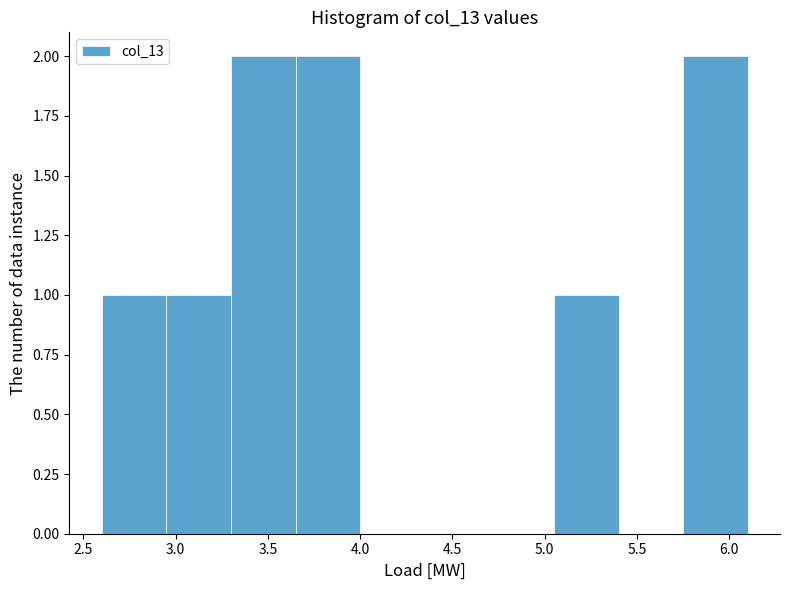

What is the height of the bar covering 2.60 to 2.95 on the x-axis? The values are not printed on the chart, so give them approximately, as read against the axis.

1